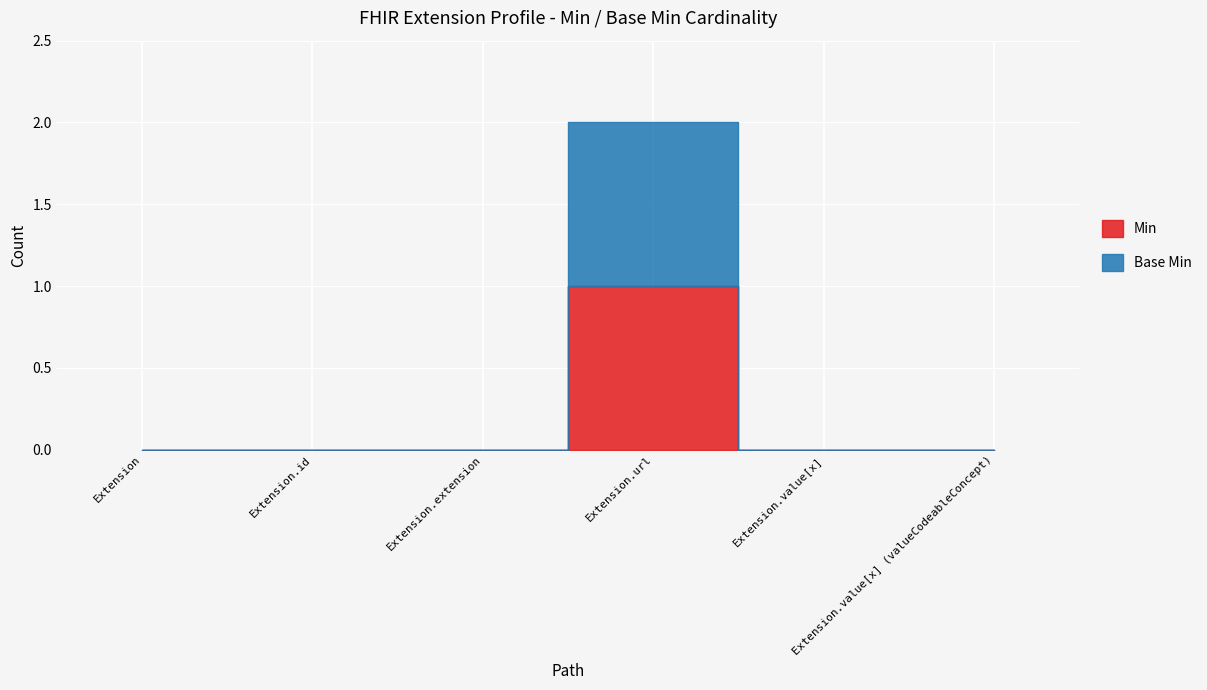

What is the label of the 1st point from the left?

Extension